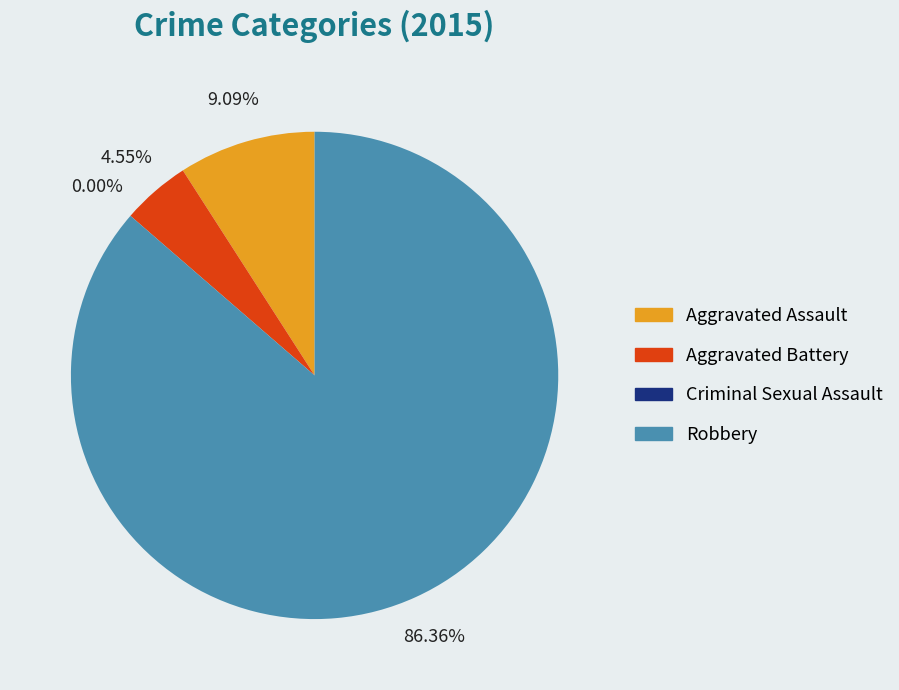

True or false: Aggravated Assault accounts for 1% of the total.

False